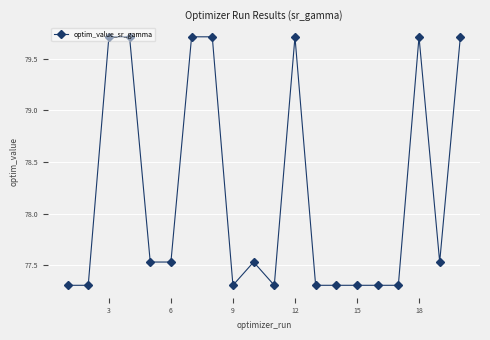

True or false: there are more than 0 points higher than both neighbors.

True